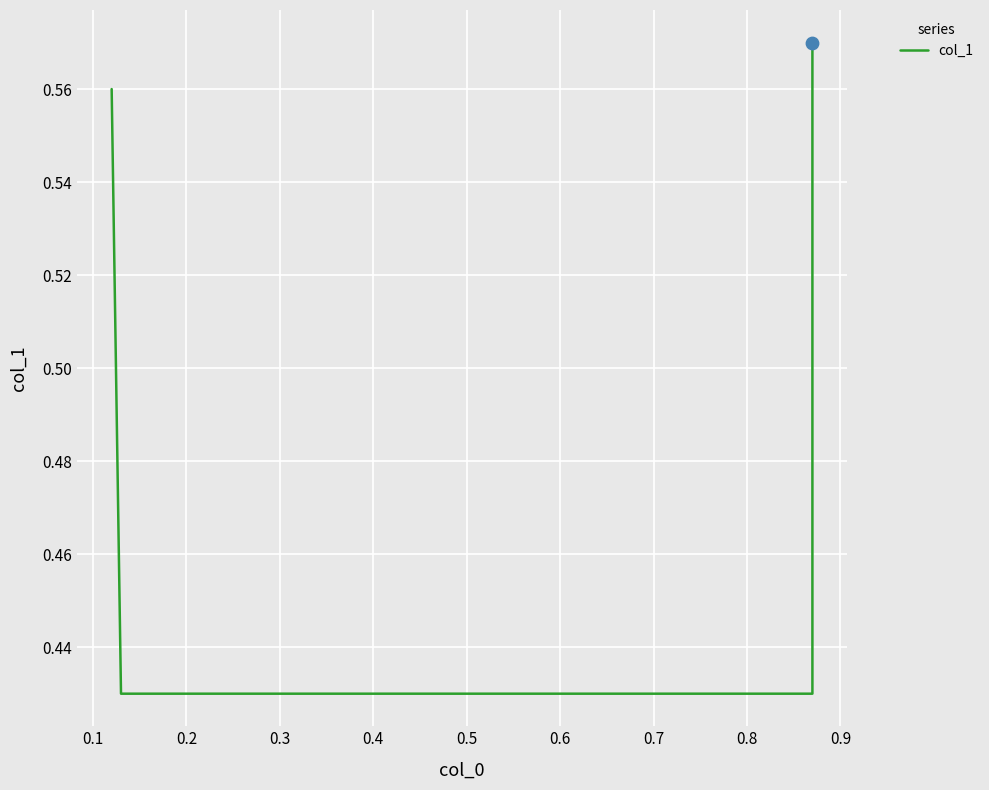

Between 0.2 and 0.1, which is larger?

0.2